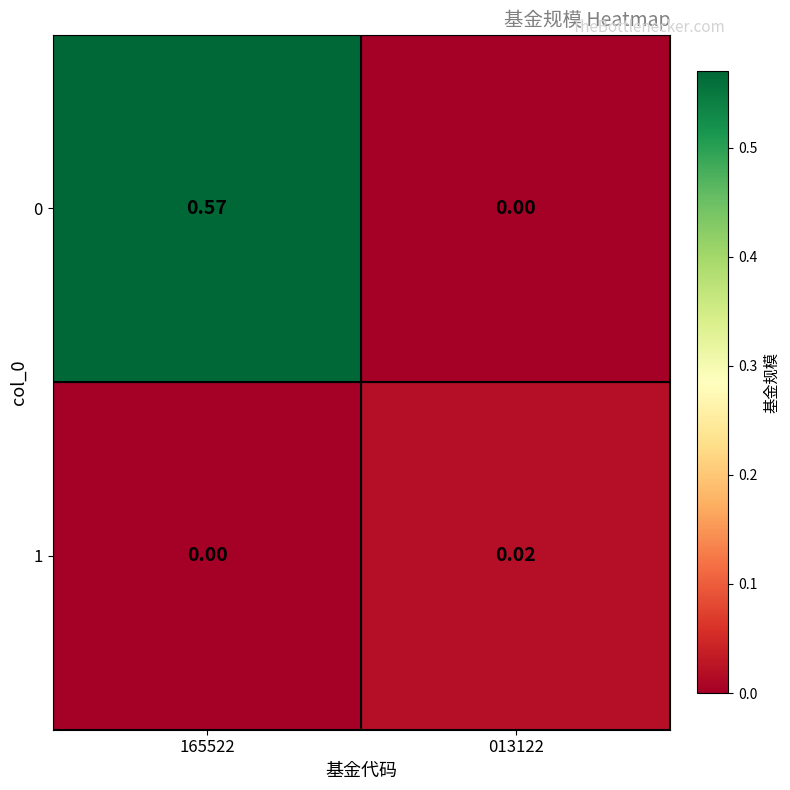

Is the value of 1 at 165522 greater than the value of 0 at 165522?

No